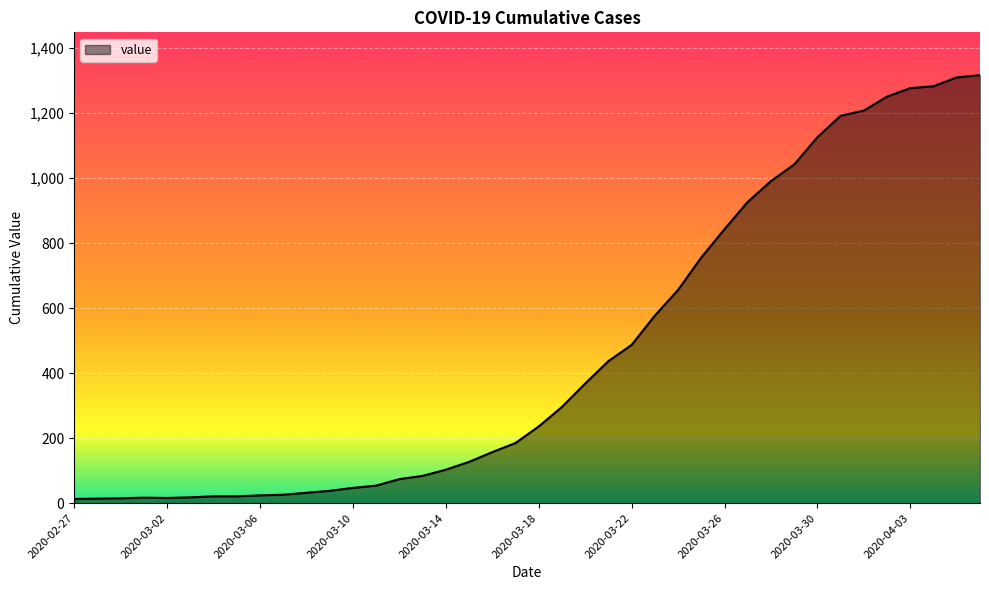

What is the difference between the maximum and minimum values?

1304